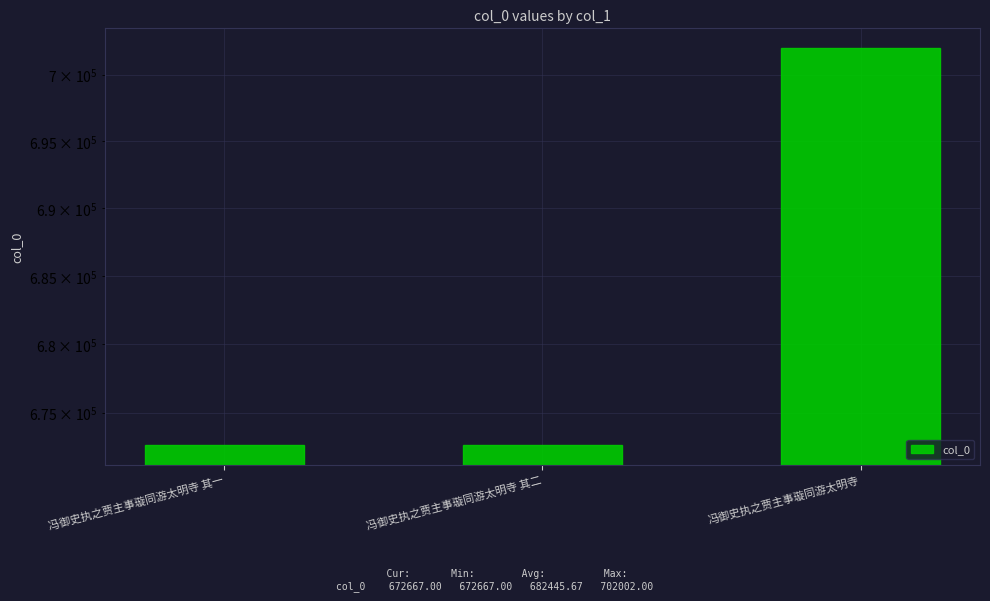

Rank the categories by value from lowest to highest.

冯御史执之贾主事璇同游太明寺 其一, 冯御史执之贾主事璇同游太明寺 其二, 冯御史执之贾主事璇同游太明寺